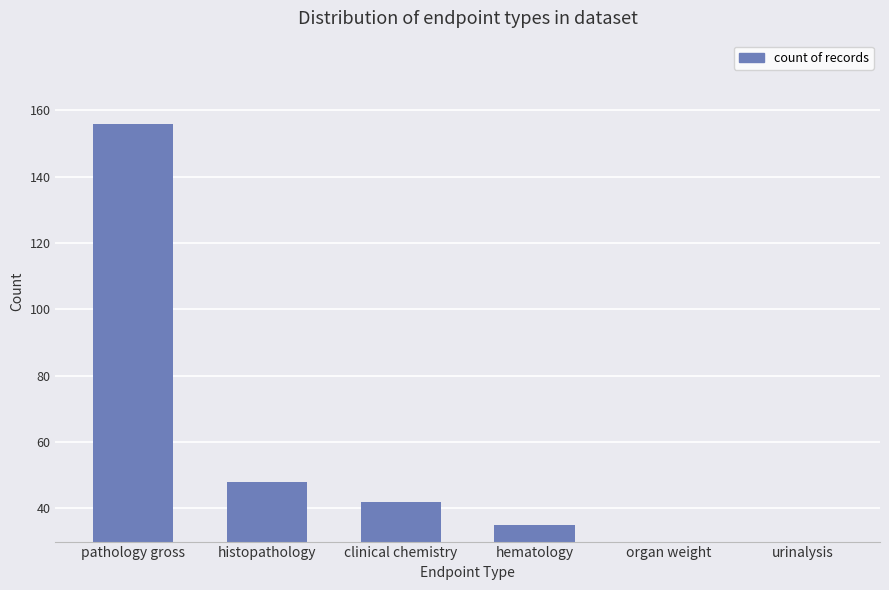

Are the bars grouped side by side (vs. stacked)?

No